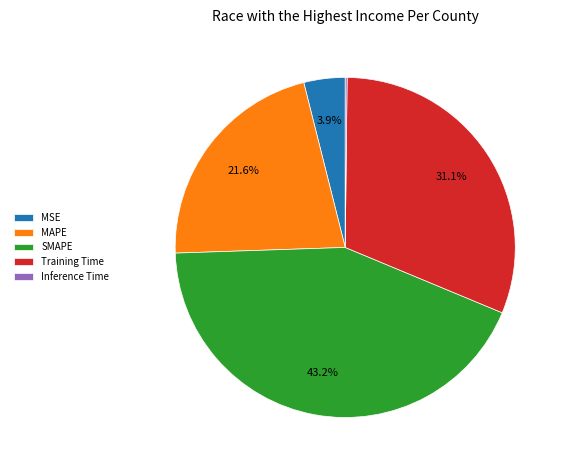

Which has a higher value, Training Time or MSE?

Training Time